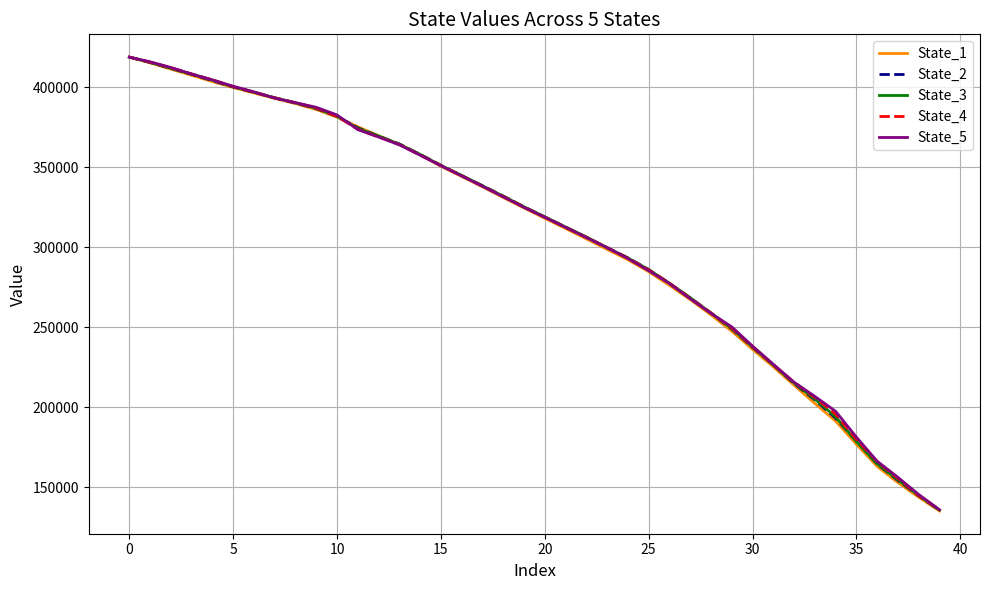

True or false: State_1 has more than 2 interior local peaks.

False